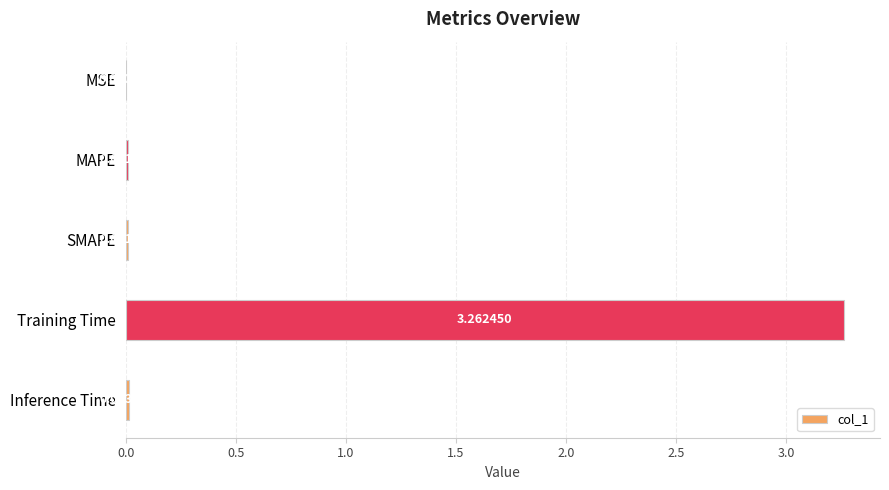

At which label is the value closest to 1?

Inference Time